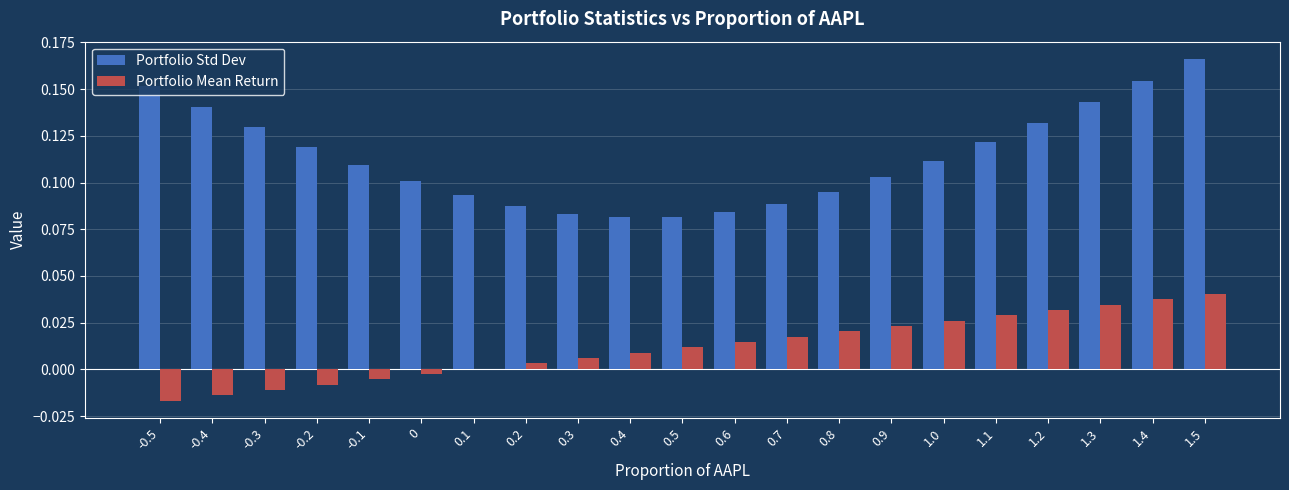

Which series changed the most between -0.3 and 0?

Portfolio Std Dev